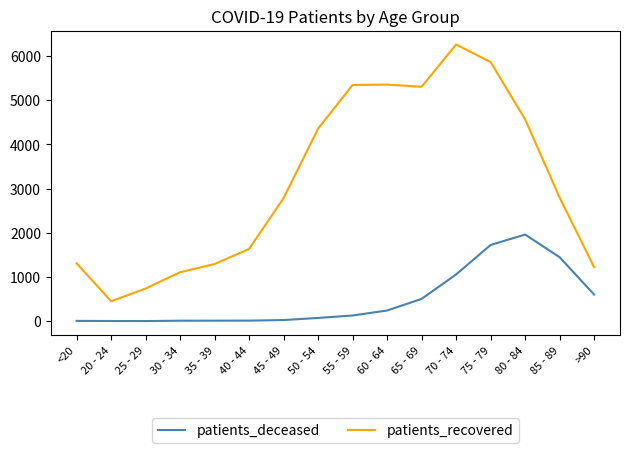

The value of patients_recovered at 70 - 74 is 4184. True or false?

False